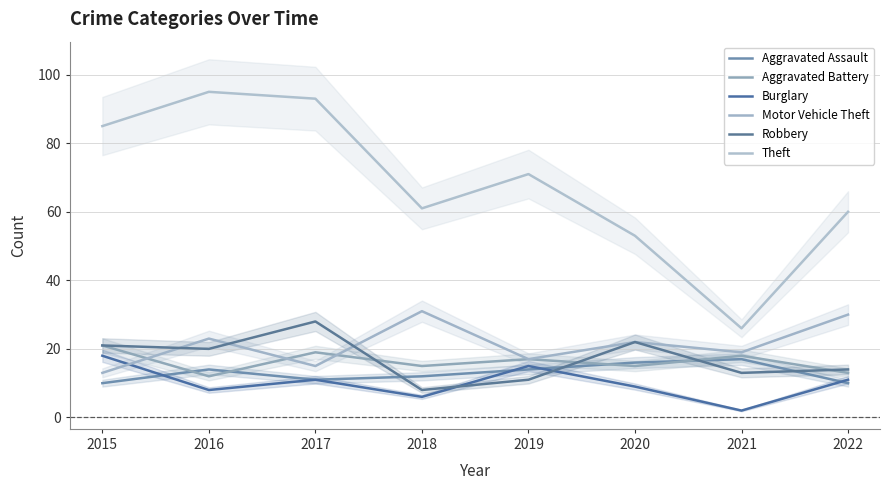

At which label does Aggravated Assault reach its peak?

2021